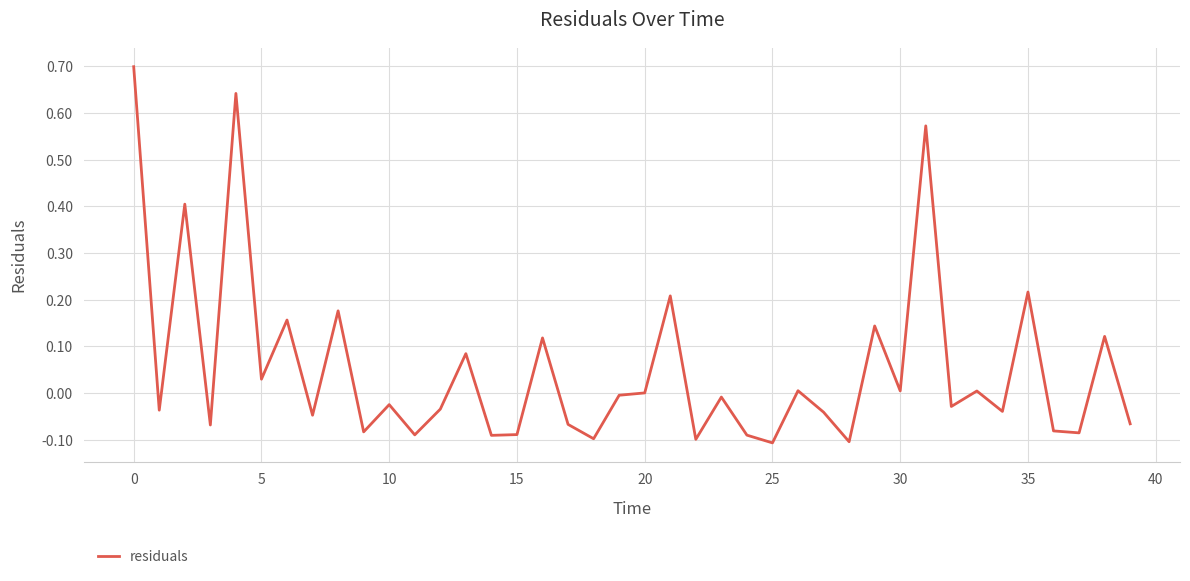

What is the maximum value shown in the chart?

0.7